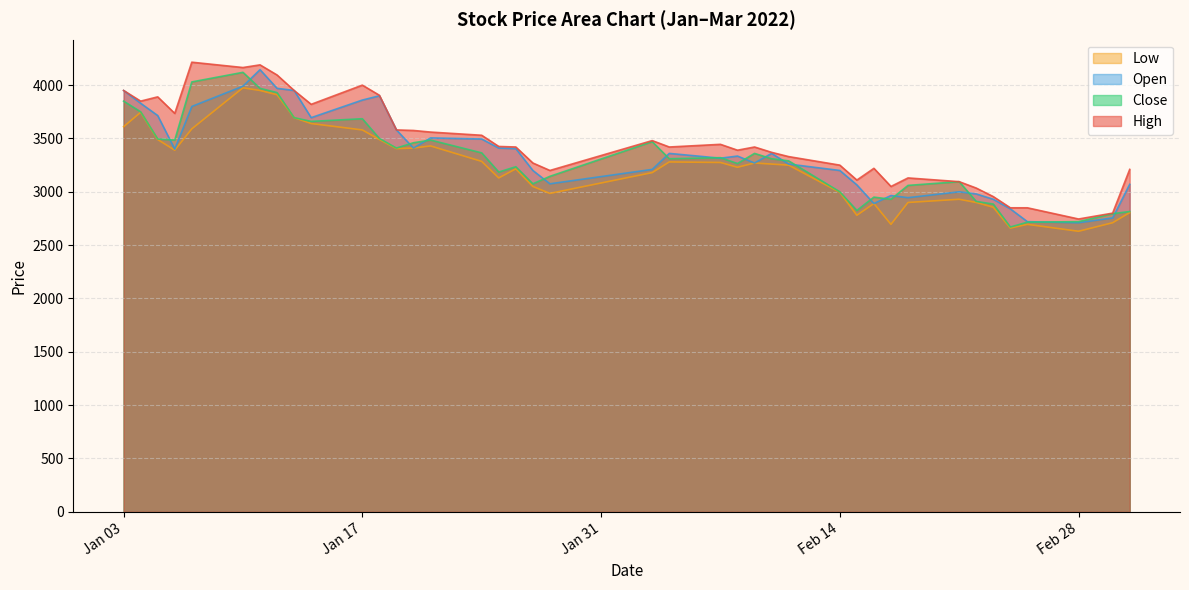

What is the smallest value displayed?

2630